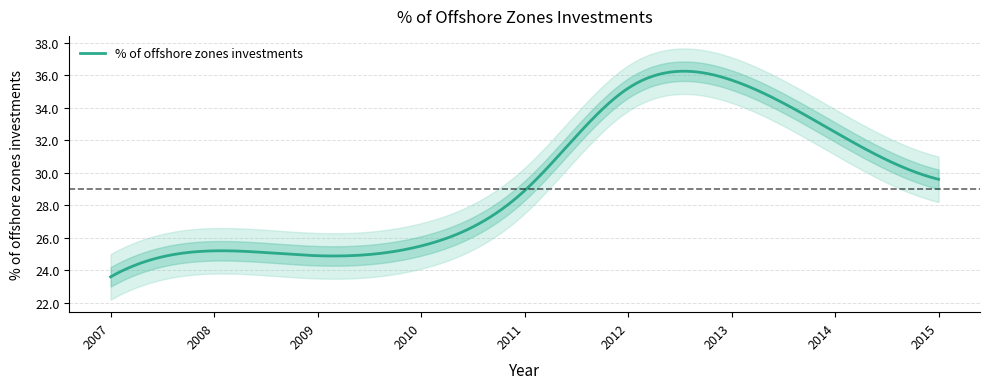

Where is the first local minimum?

2009